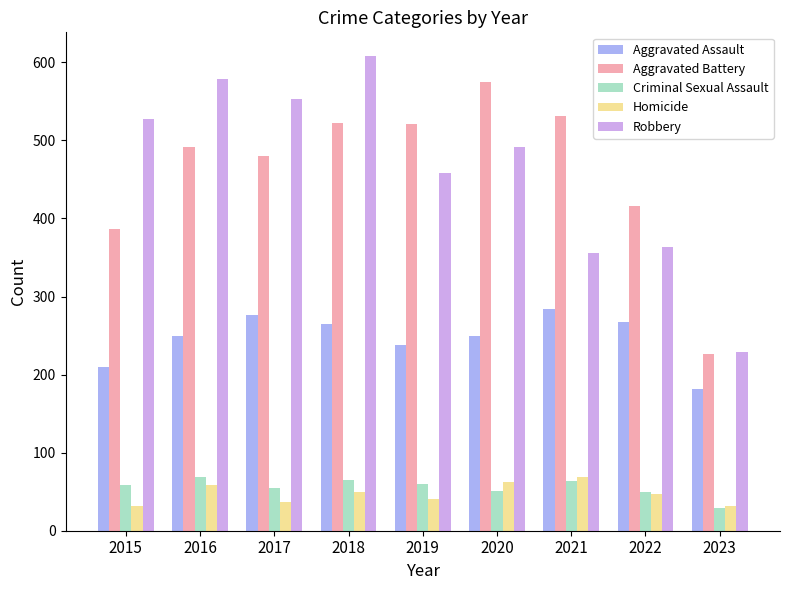

Read the Aggravated Battery value at 2023, to the nearest 10.

230